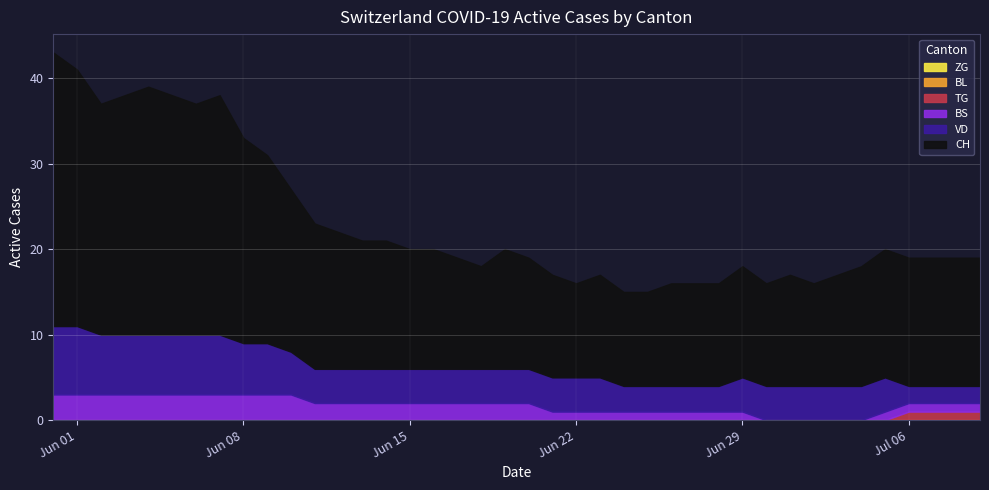

What is the maximum value shown in the chart?

32